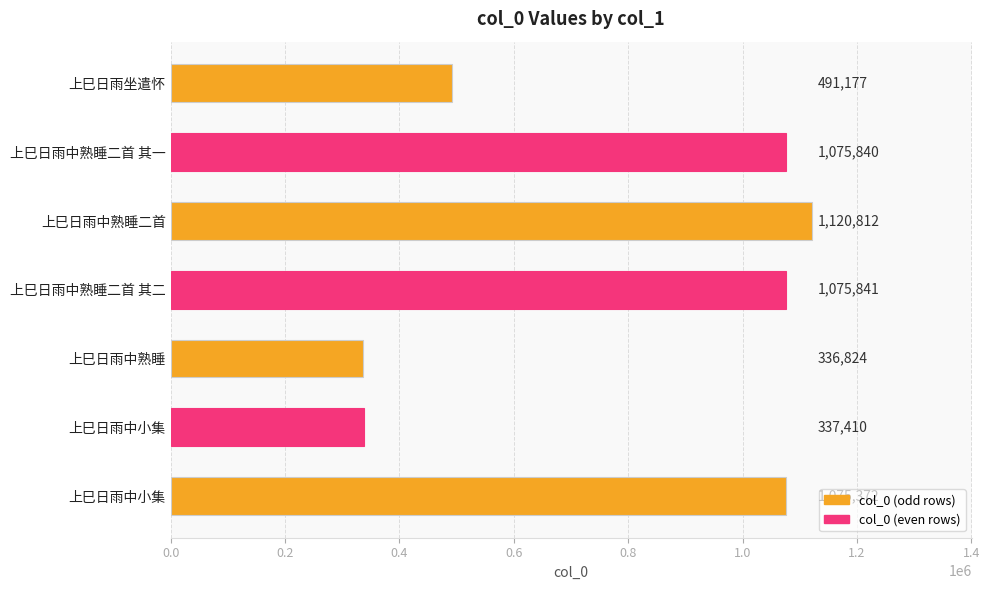

Are the bars grouped side by side (vs. stacked)?

No